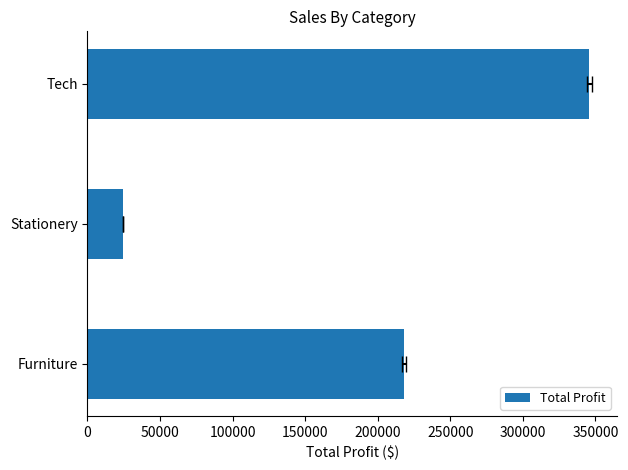

What is the difference between the maximum and minimum values?

321692